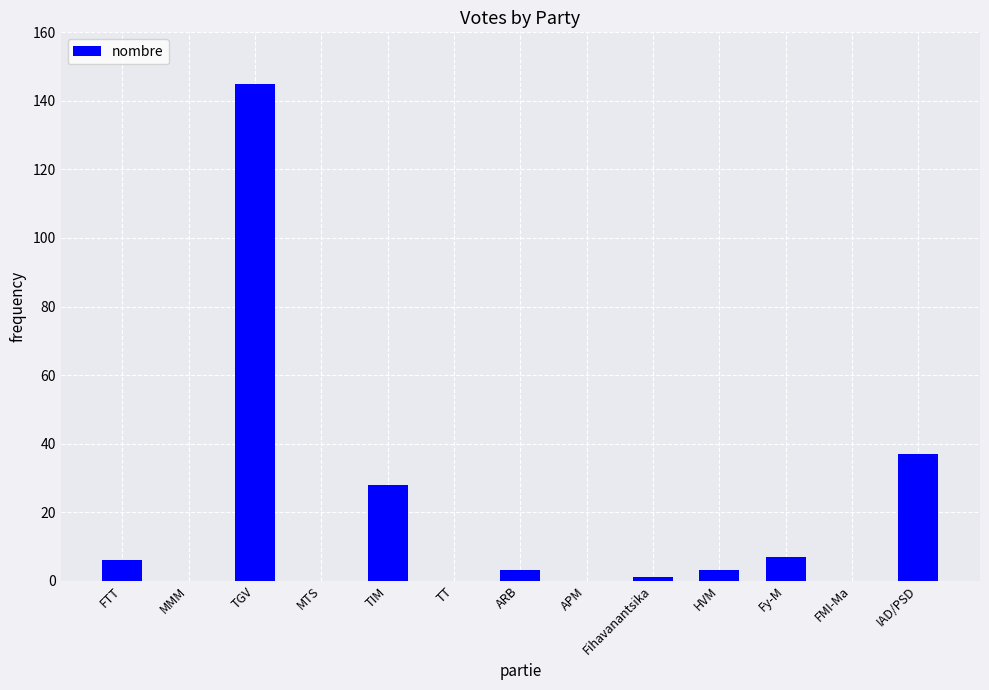

True or false: the data shows 37 at IAD/PSD.

True